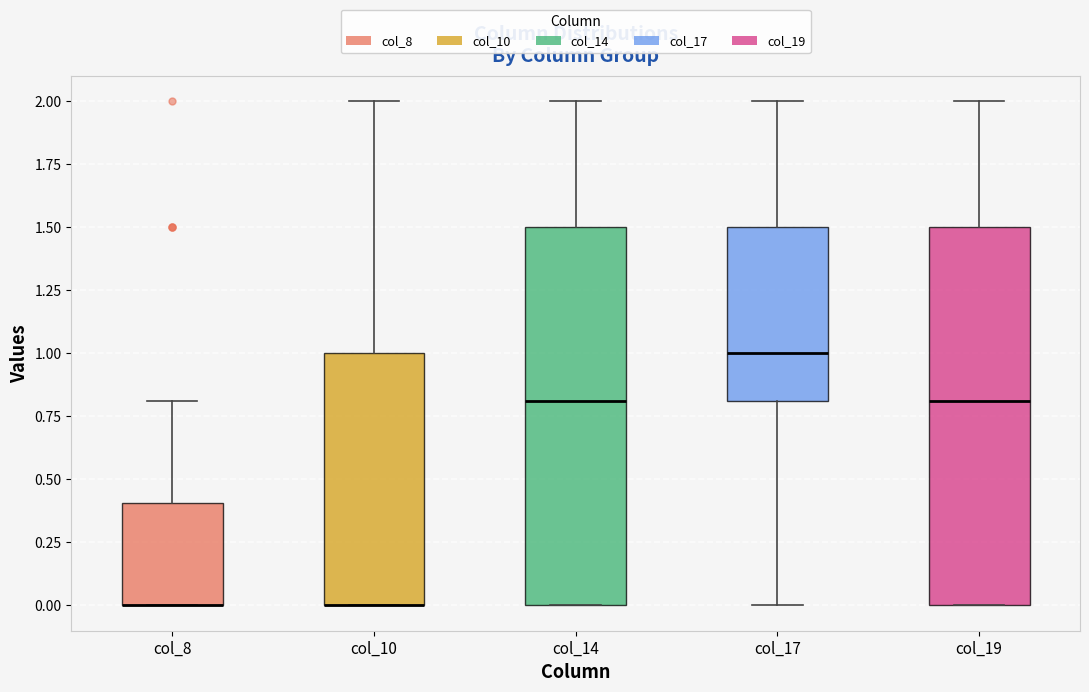

Where does the upper whisker of the box for col_14 end on the y-axis? The values are not printed on the chart, so give them approximately, as read against the axis.

2.0